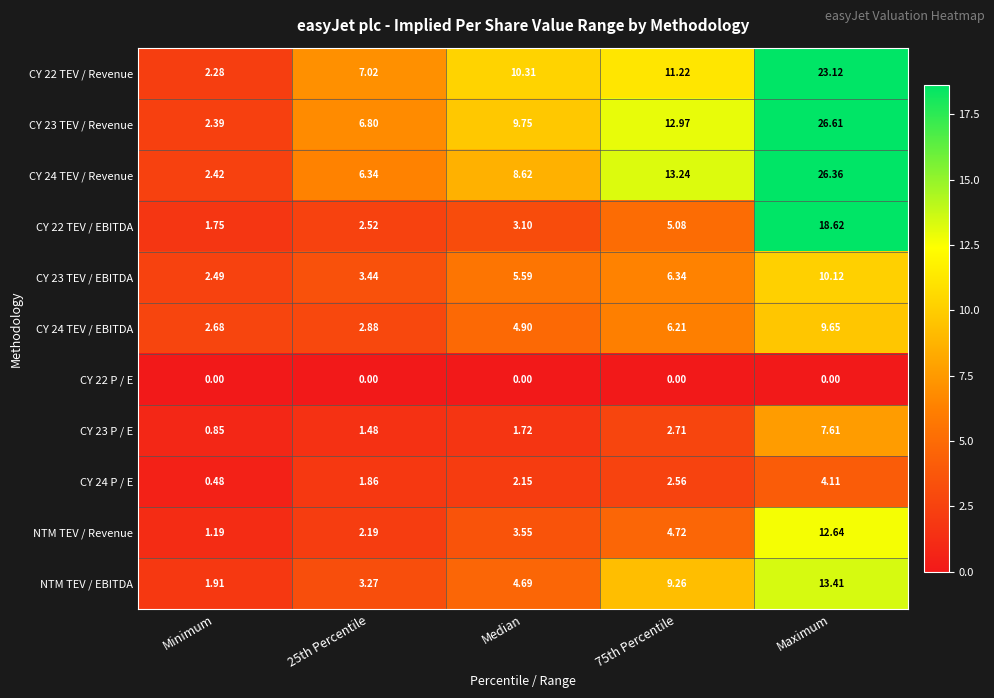

Which label corresponds to the largest value in the chart?

Maximum